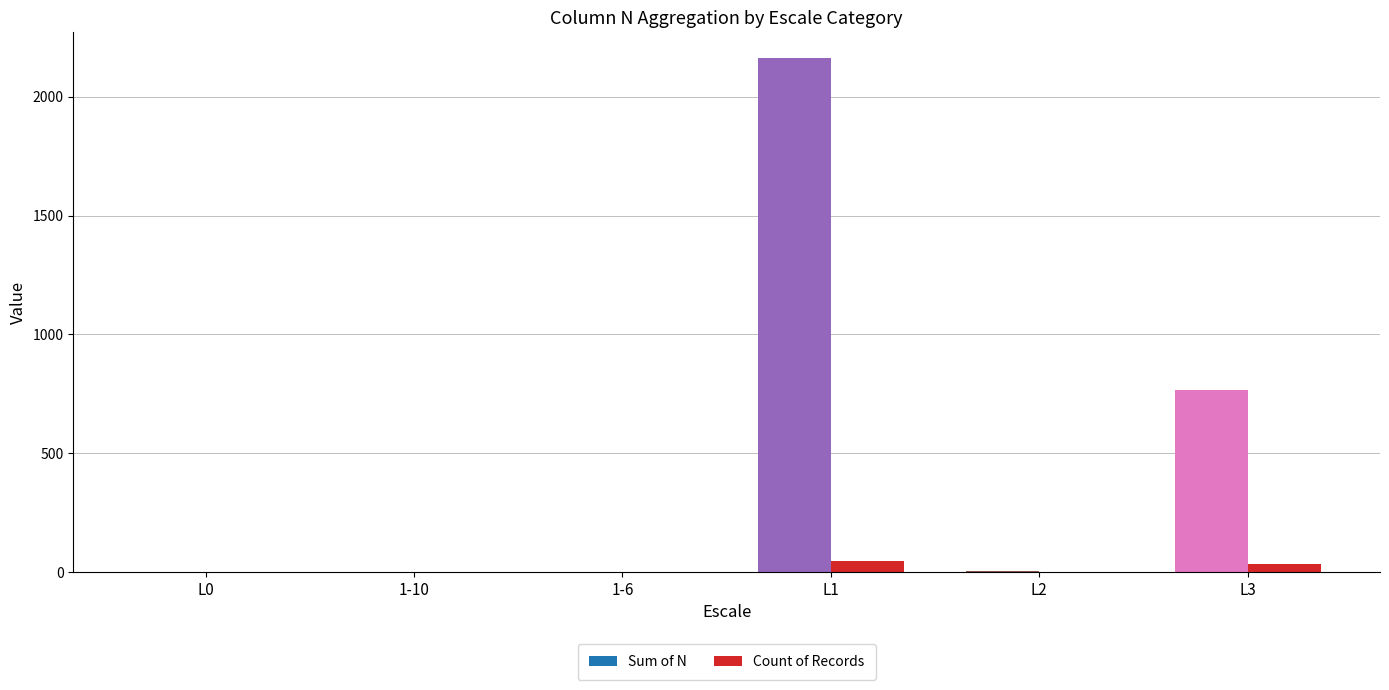

At which category is the sum across all series the highest?

L1